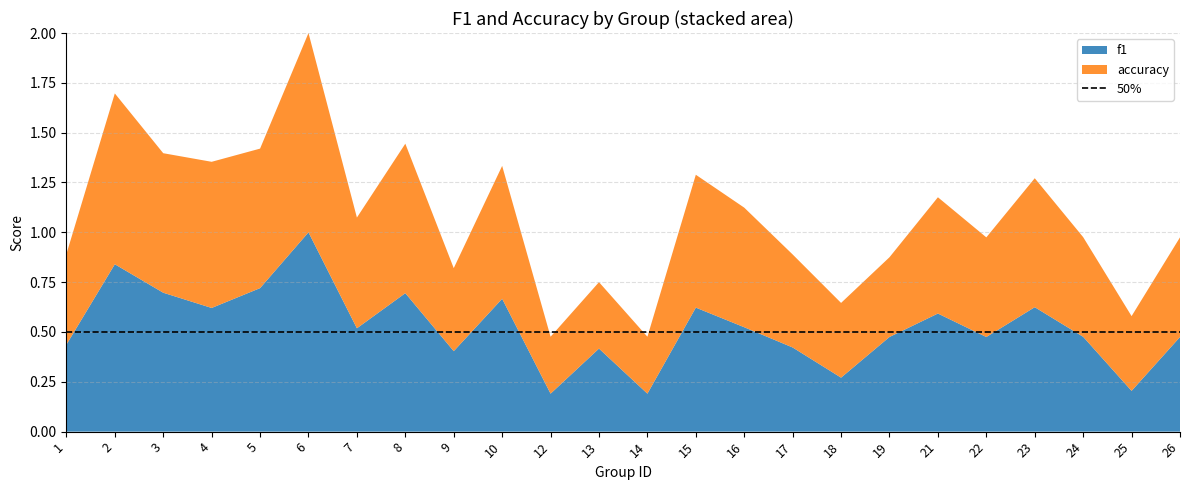

Reading left to right, what are all the values shown in this chart?

f1: 0.4	0.8	0.7	0.6	0.7	1.0	0.5	0.7	0.4	0.7	0.2	0.4	0.2	0.6	0.5	0.4	0.3	0.5	0.6	0.5	0.6	0.5	0.2	0.5
accuracy: 0.5	0.9	0.7	0.7	0.7	1.0	0.6	0.8	0.4	0.7	0.3	0.3	0.3	0.7	0.6	0.5	0.4	0.4	0.6	0.5	0.6	0.5	0.4	0.5